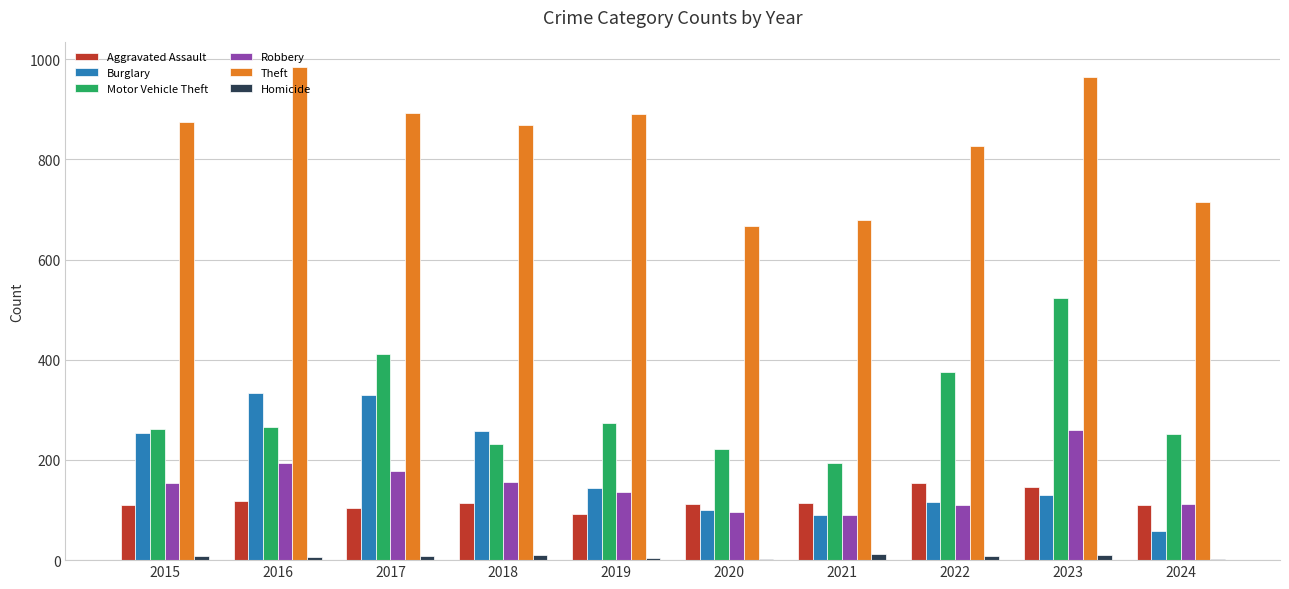

How many categories are shown in the chart?

10